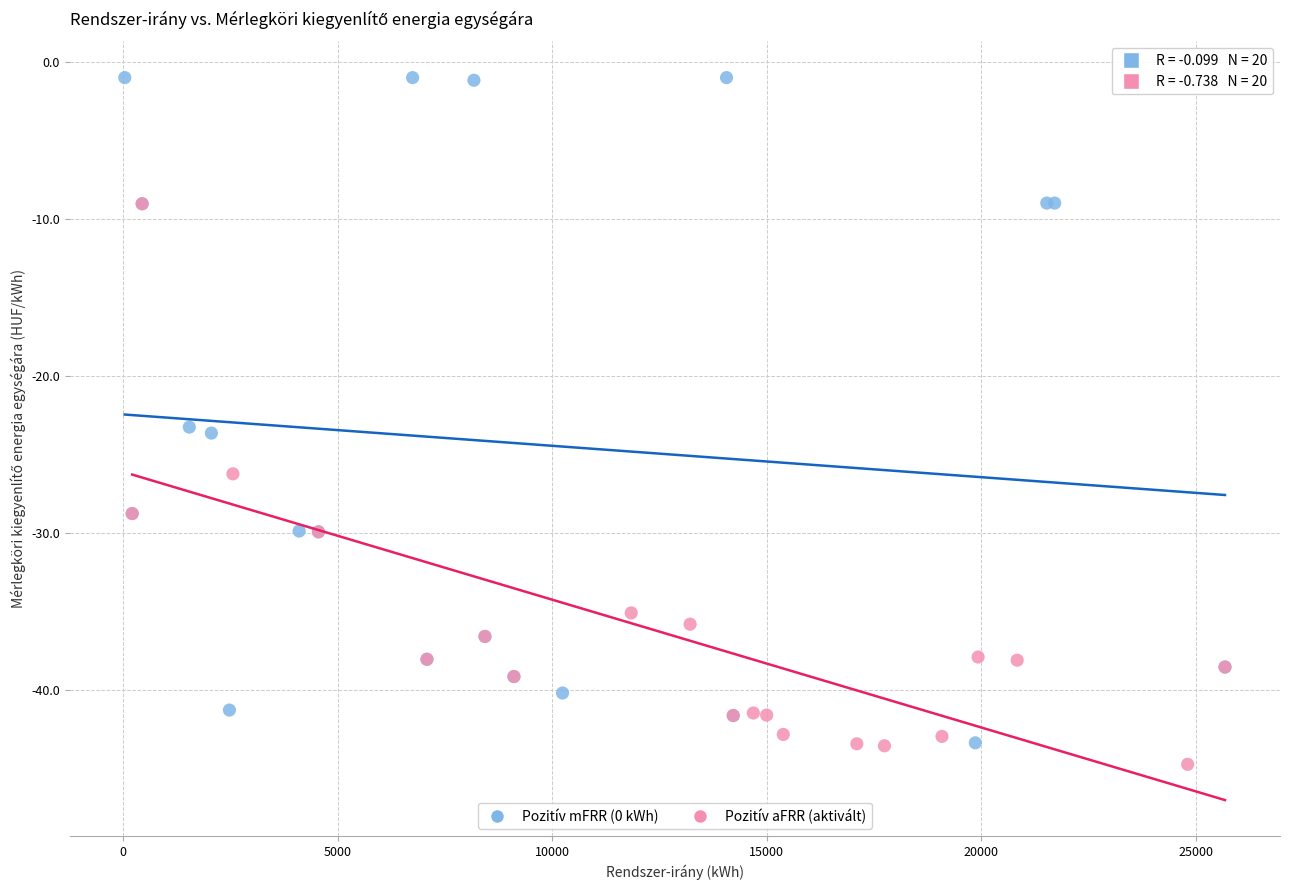

What are all the series names shown in the legend?

Pozitív mFRR (0 kWh), Pozitív aFRR (aktivált)